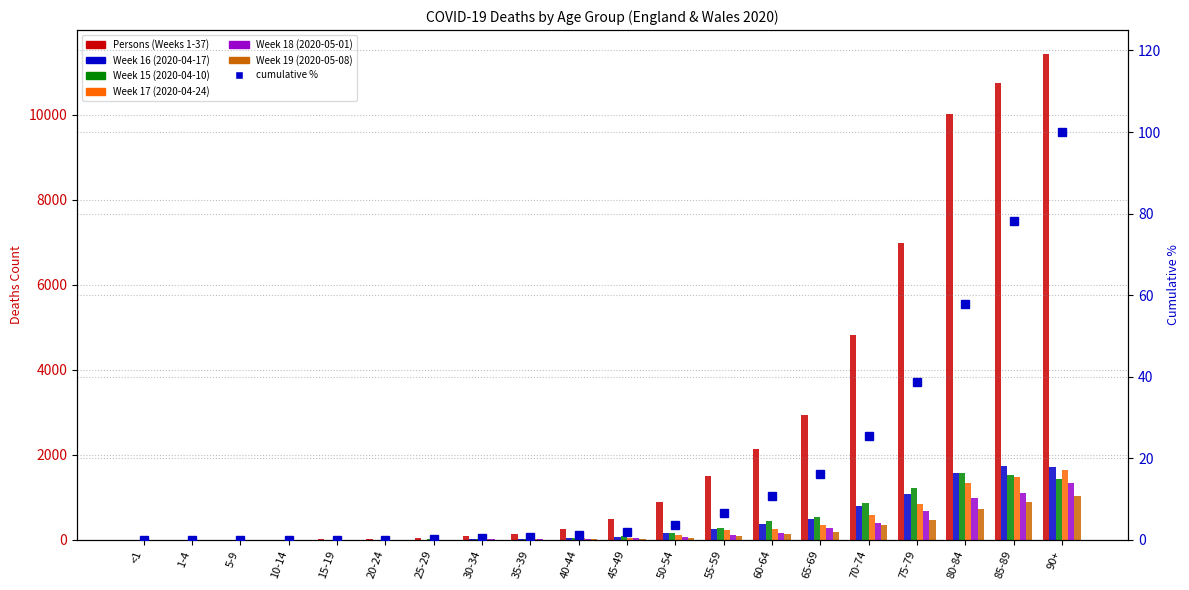

Which series changed the most between 70-74 and 85-89?

Persons (Weeks 1-37)